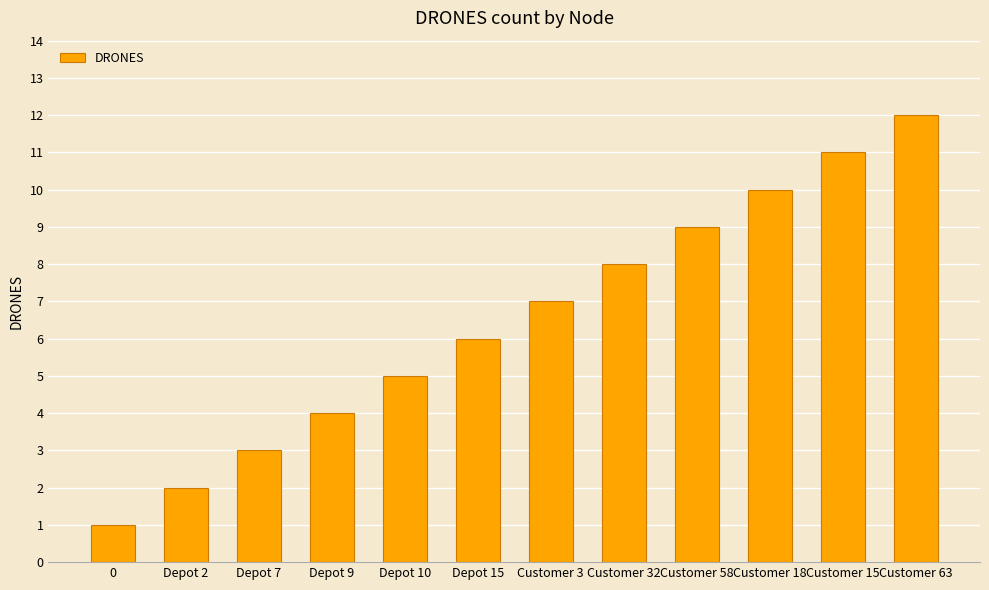

Rank the categories by value from lowest to highest.

0, Depot 2, Depot 7, Depot 9, Depot 10, Depot 15, Customer 3, Customer 32, Customer 58, Customer 18, Customer 15, Customer 63